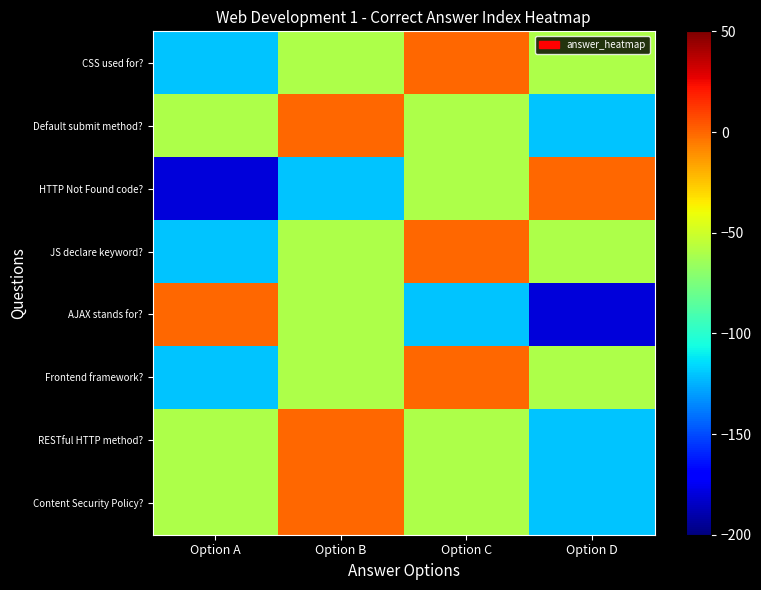

How many distinct data groups are displayed?

8